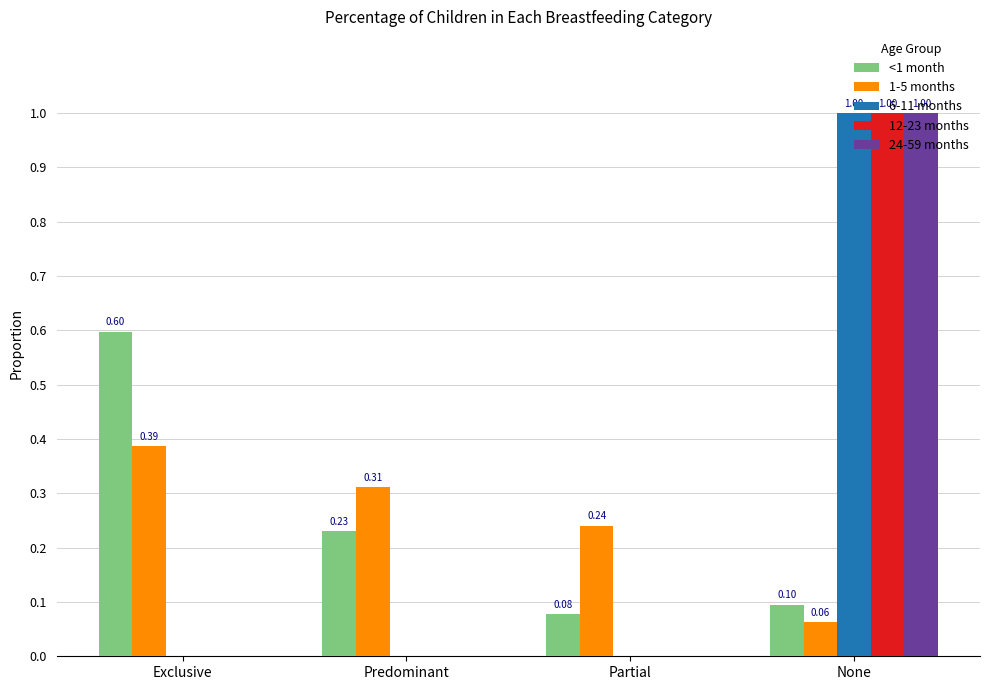

How many distinct data groups are displayed?

5